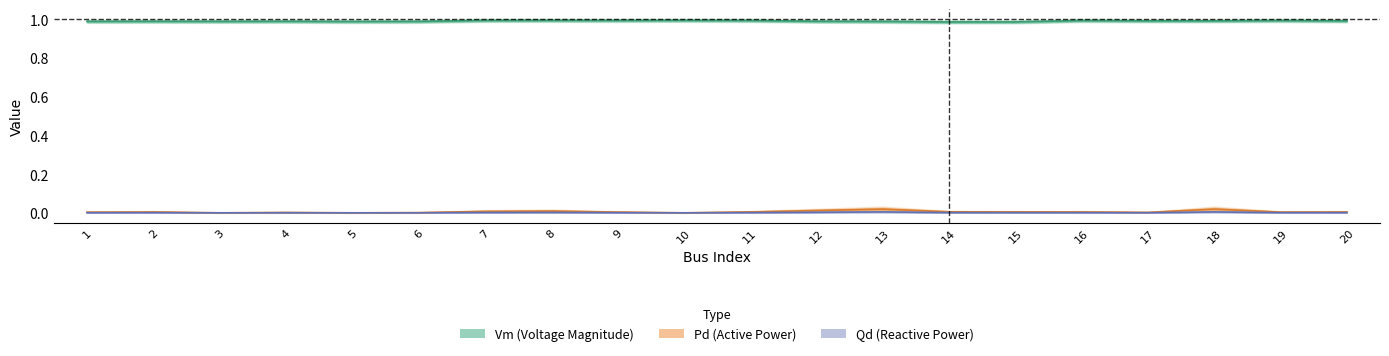

The Vm series shows 1.5 at 18. True or false?

False